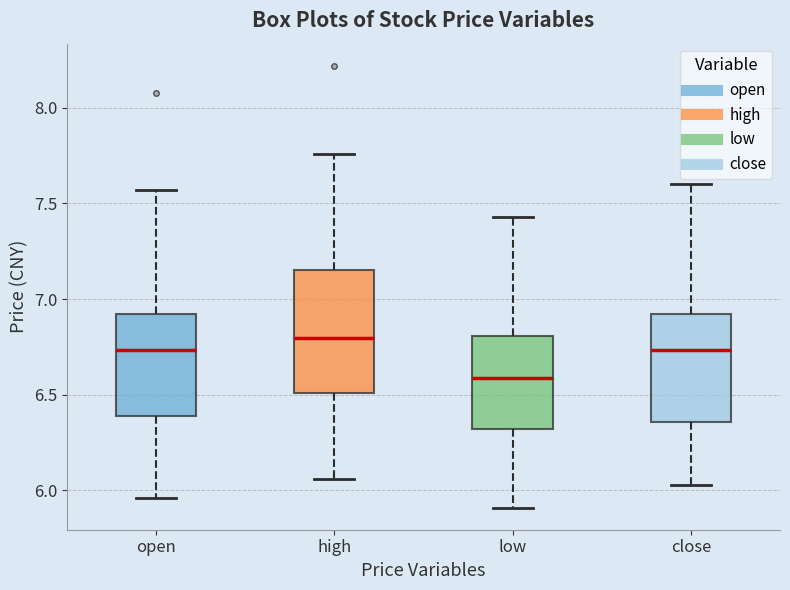

Which box has the highest median line?

high